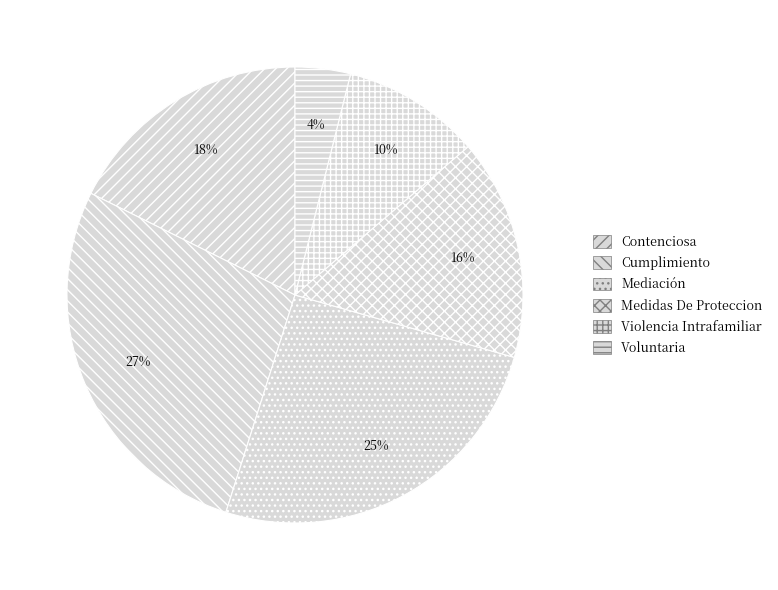

Which category has the biggest portion of the pie?

Cumplimiento